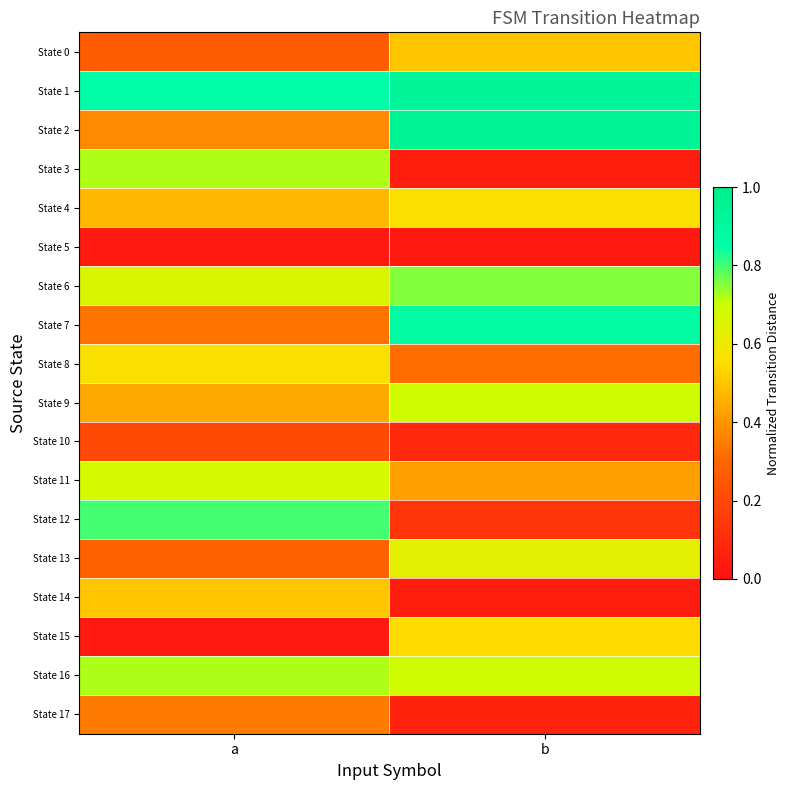

Which has a higher value, a or b?

b